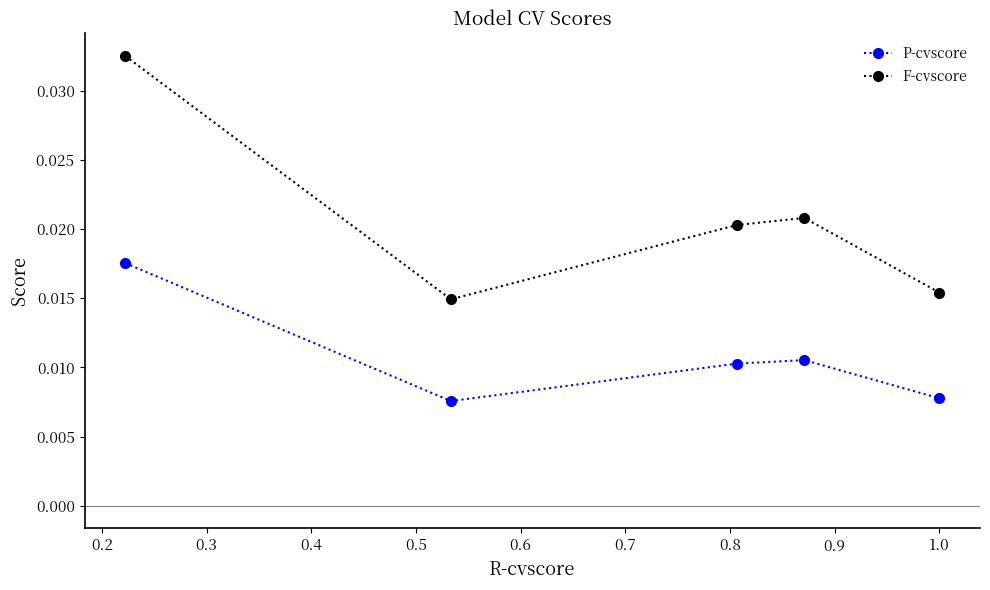

List the series in order of their overall mean, highest first.

F-cvscore, P-cvscore